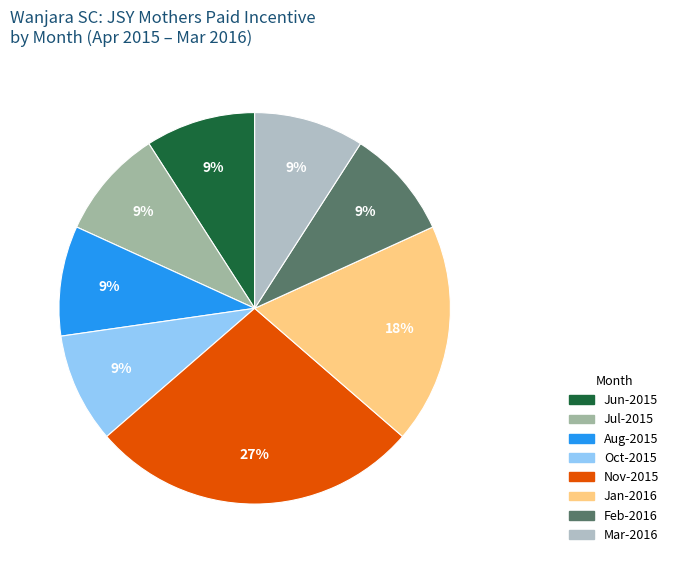

Is there any slice that represents more than half of the pie?

No